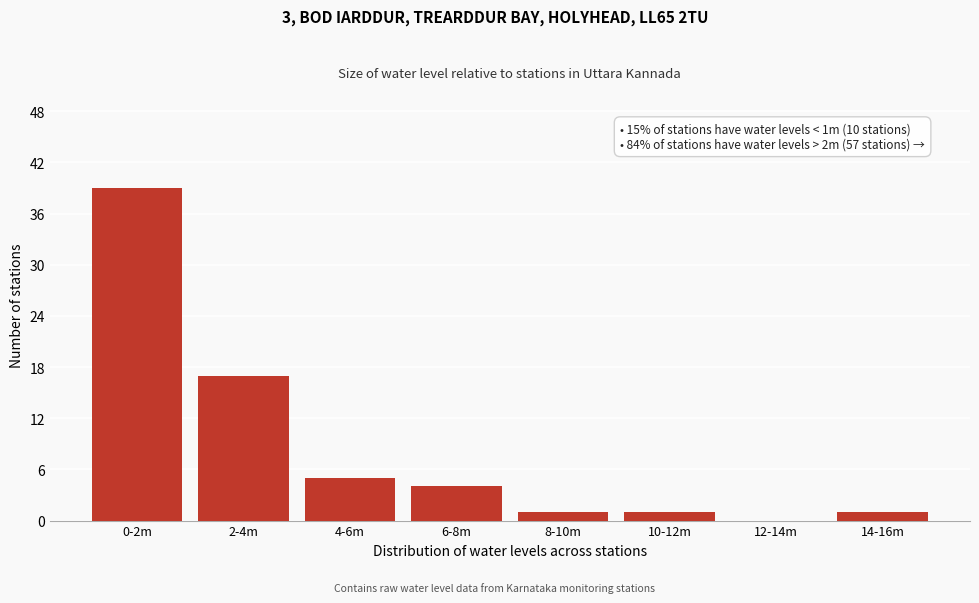

Reading left to right, transcribe all the data shown in this chart.

0-2m=39	2-4m=17	4-6m=5	6-8m=4	8-10m=1	10-12m=1	12-14m=0	14-16m=1